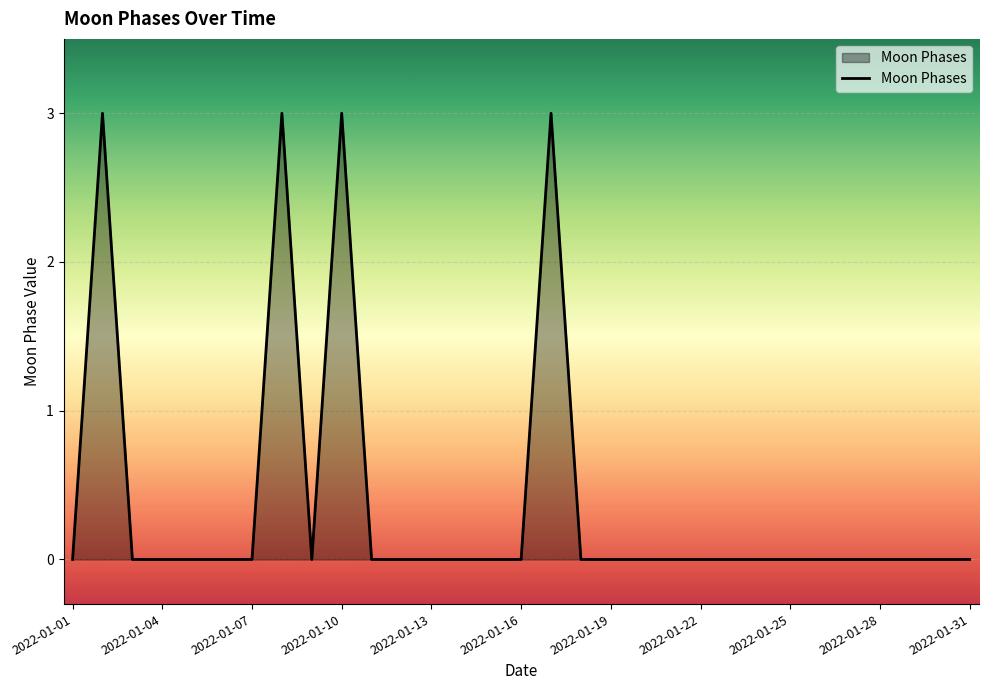

What is the difference between the maximum and minimum values?

3